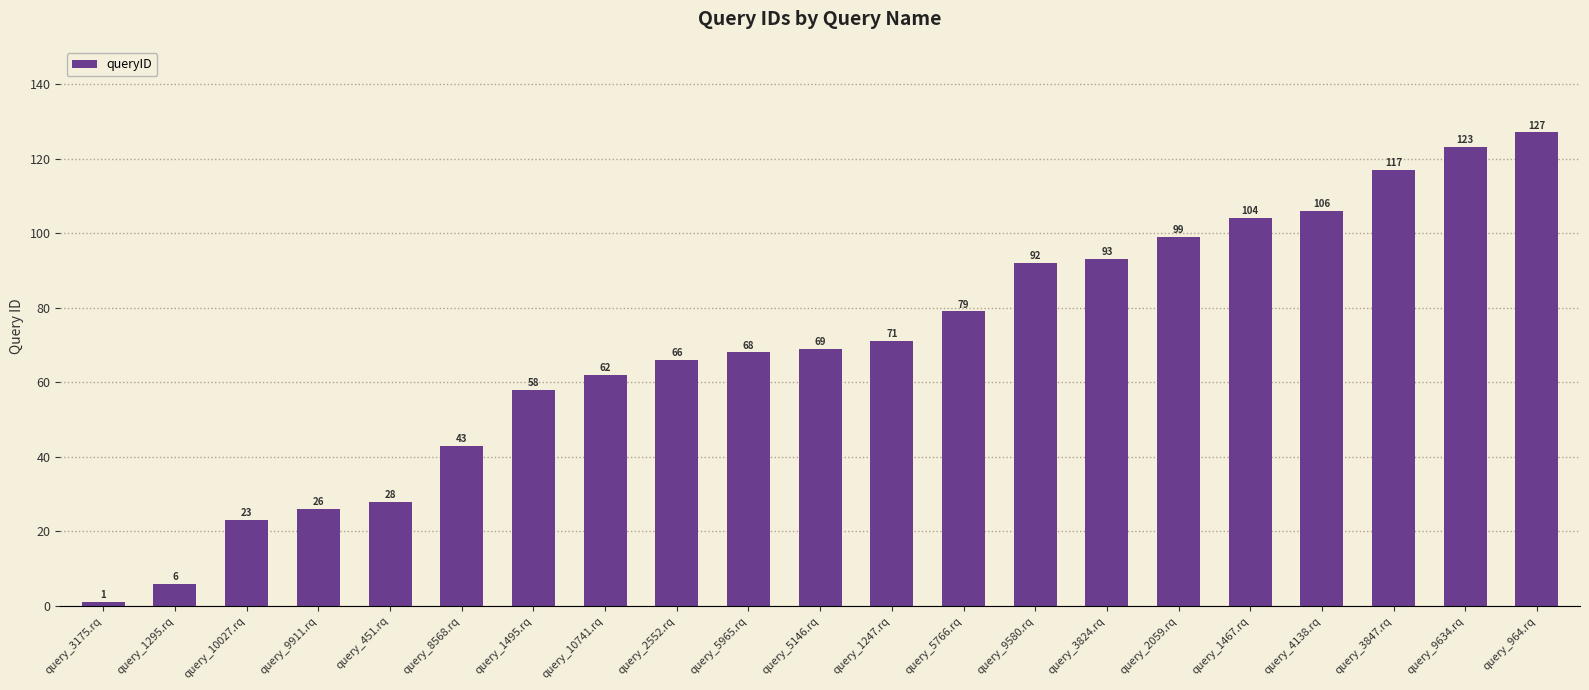

Reading left to right, list all the values displayed in this chart.

1	6	23	26	28	43	58	62	66	68	69	71	79	92	93	99	104	106	117	123	127